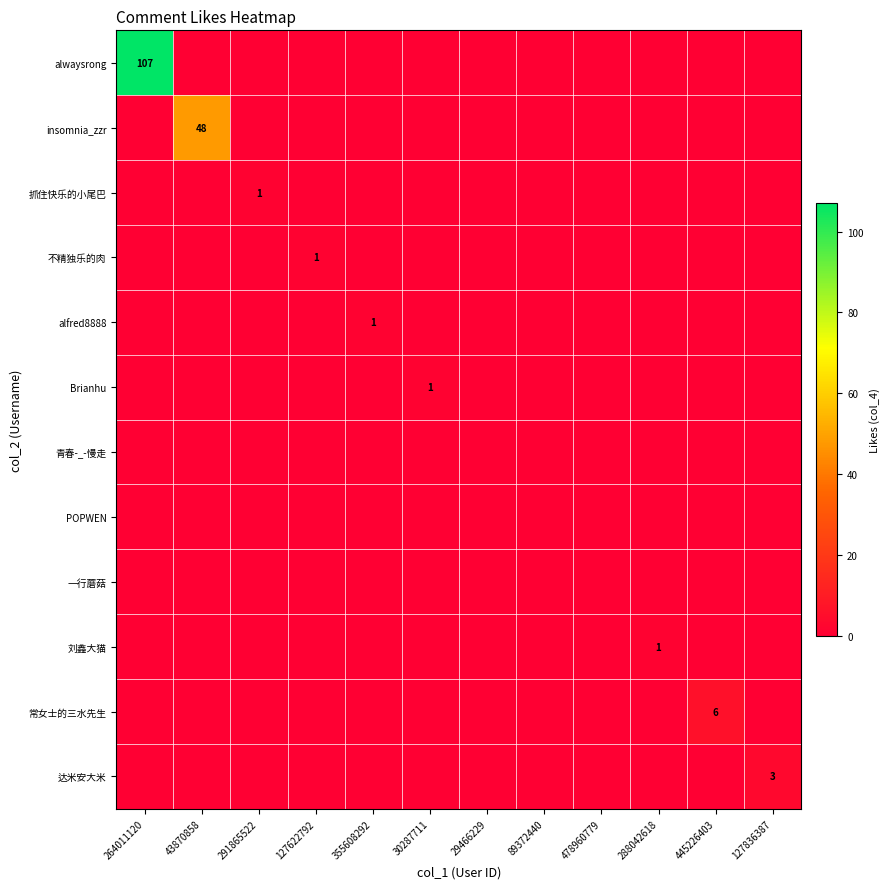

True or false: 常女士的三水先生 has a value of 3 at 127622792.

False